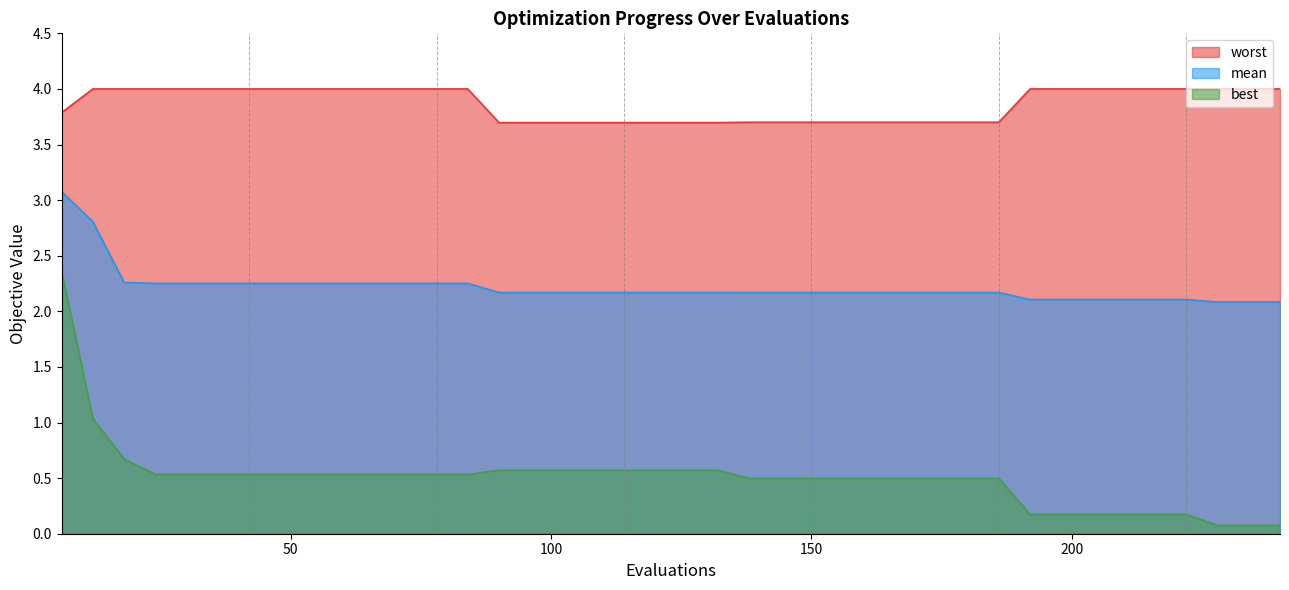

What is the total value across all series at 114?

6.4